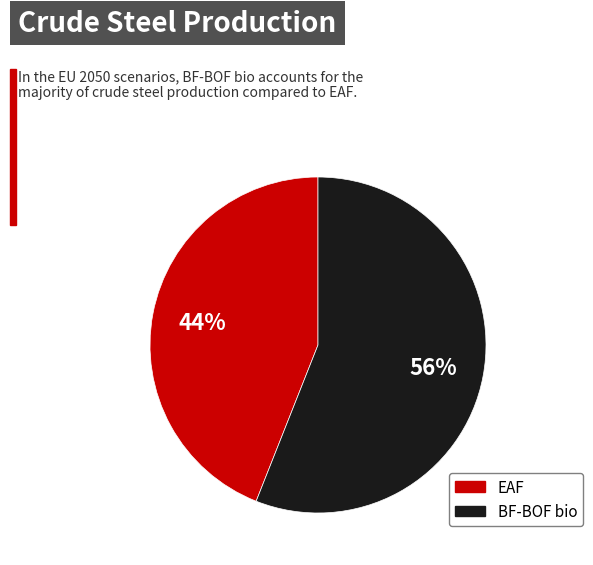

To the nearest percent, what is the combined percentage of BF-BOF bio and EAF?

100%